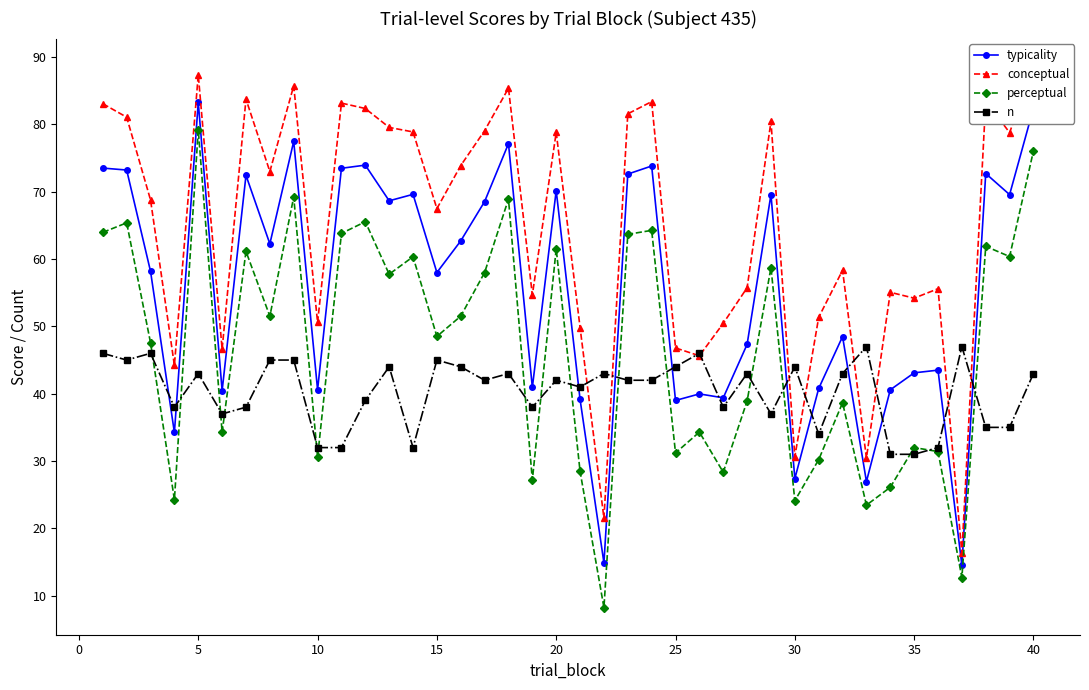

What is the highest value of the typicality series?

83.3